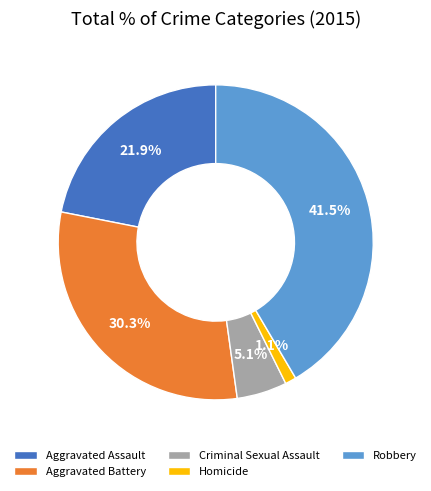

Is there any slice that represents more than half of the pie?

No